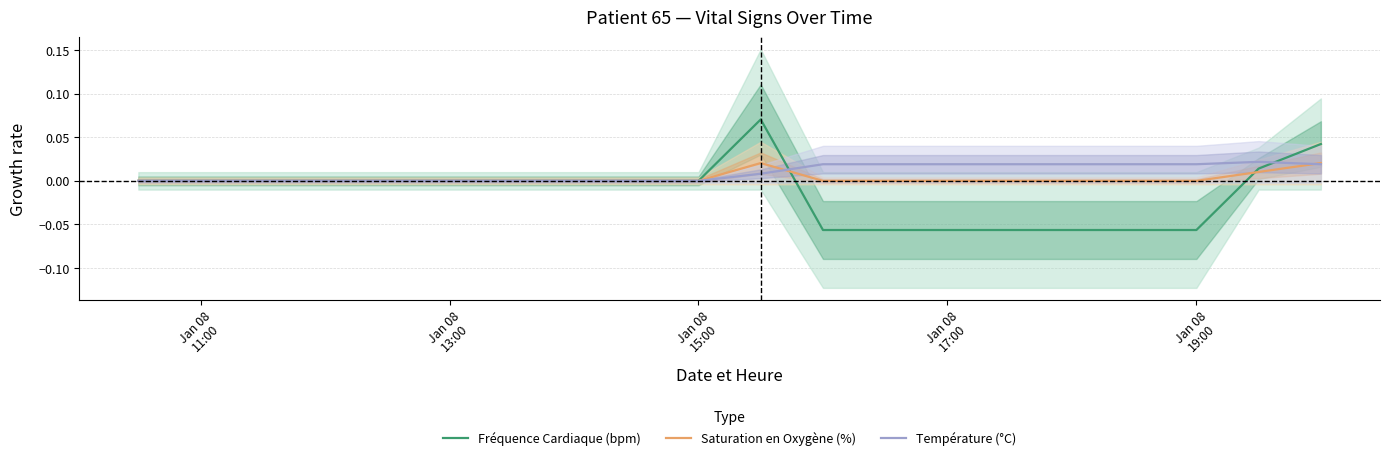

How many series are shown in this chart?

3